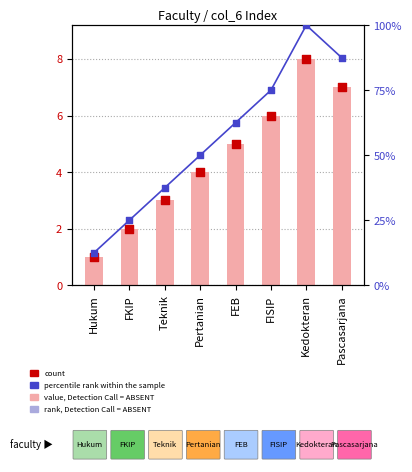

Which series contains the lowest Y value?

count